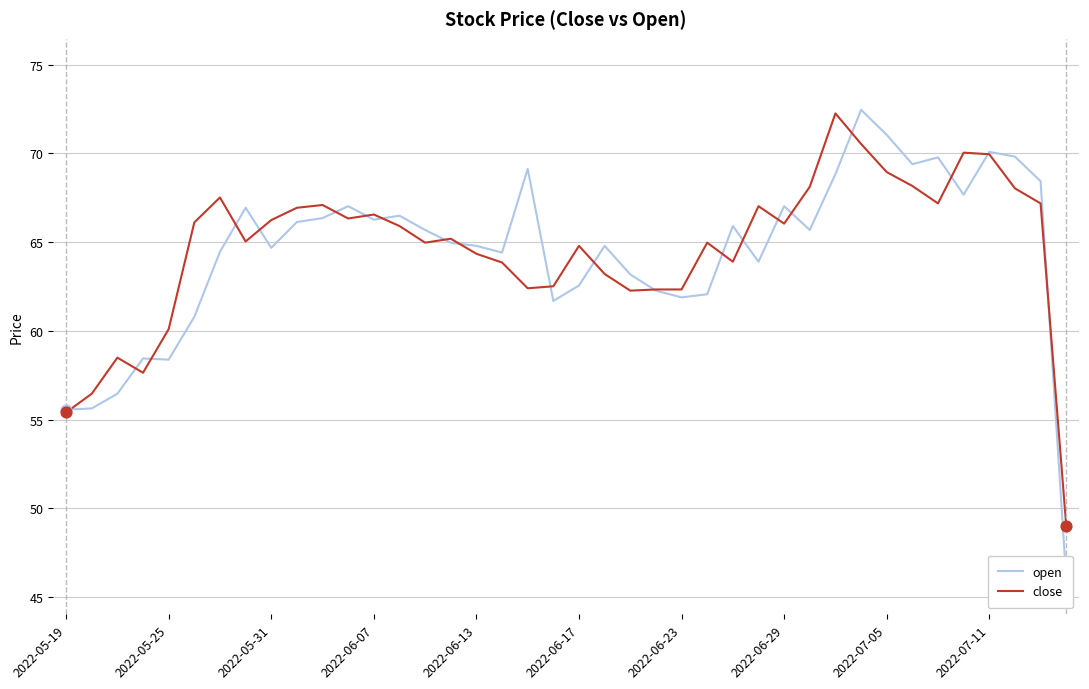

Which series has the largest total across all categories?

close